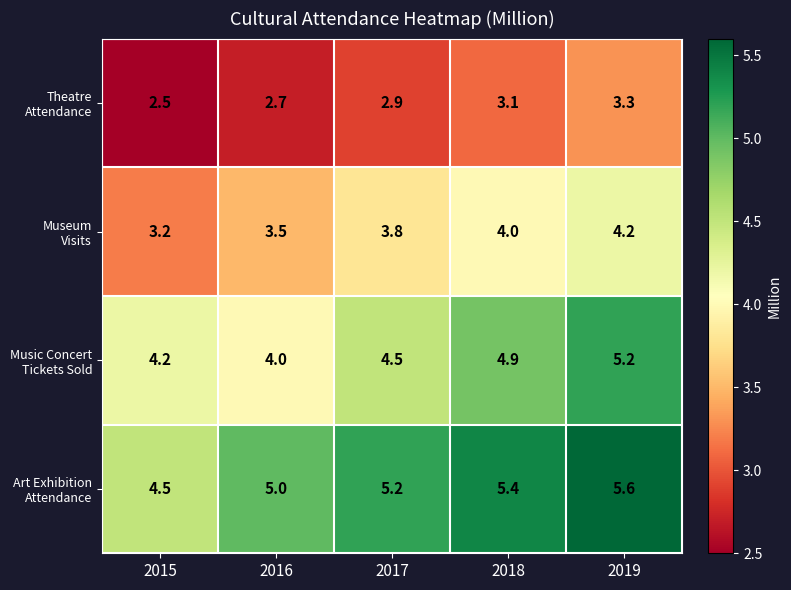

How many distinct data groups are displayed?

4